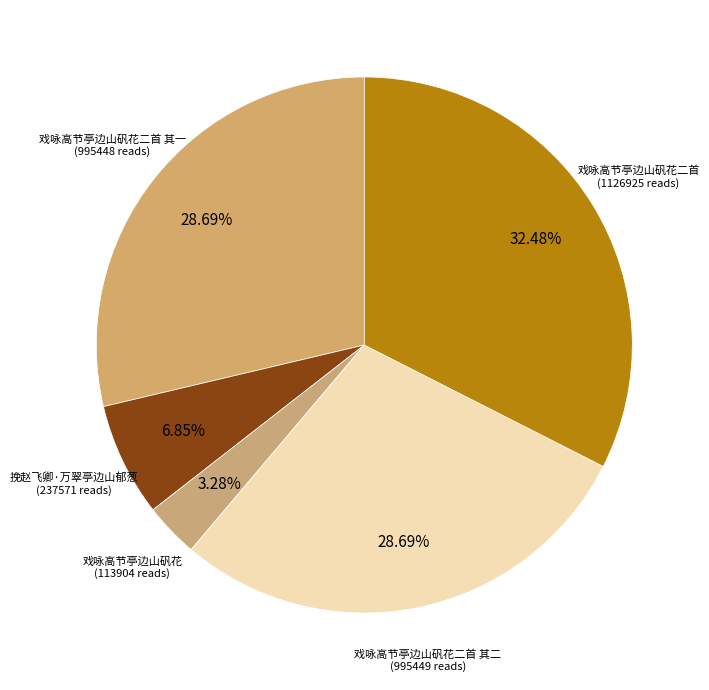

Is there a majority slice in this chart?

No